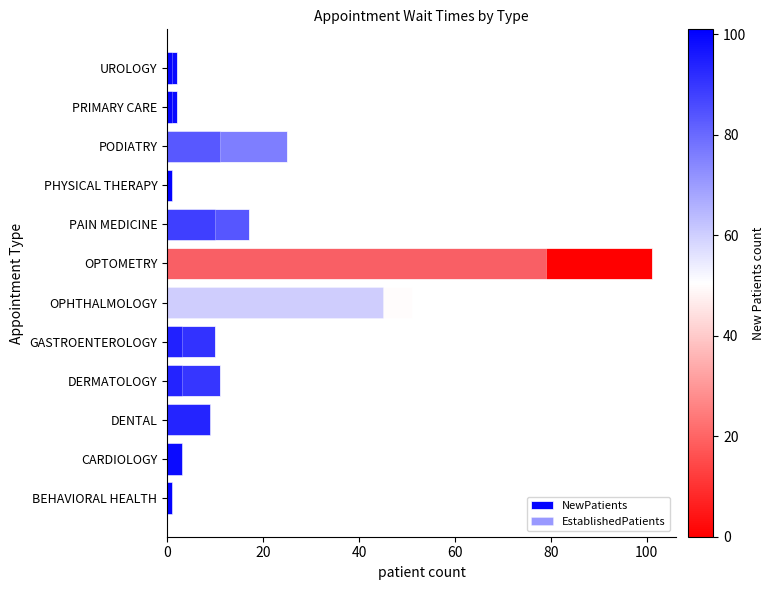

Reading left to right, transcribe all the data shown in this chart.

NewPatients: 1	3	9	11	10	51	101	17	1	25	2	2
EstablishedPatients: 1	3	9	3	3	45	79	10	1	11	1	1